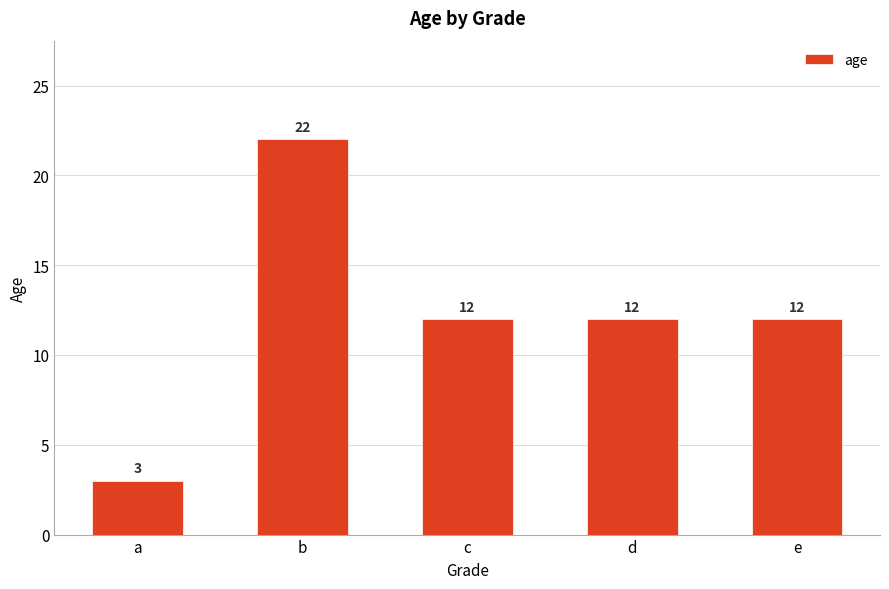

The value at a is 3. True or false?

True